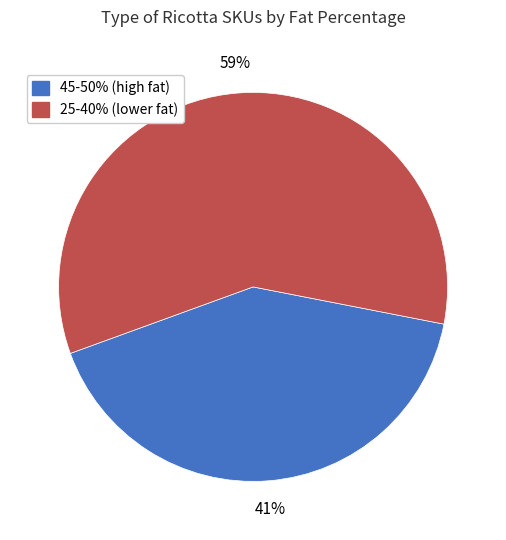

Count the number of slices in the pie.

2